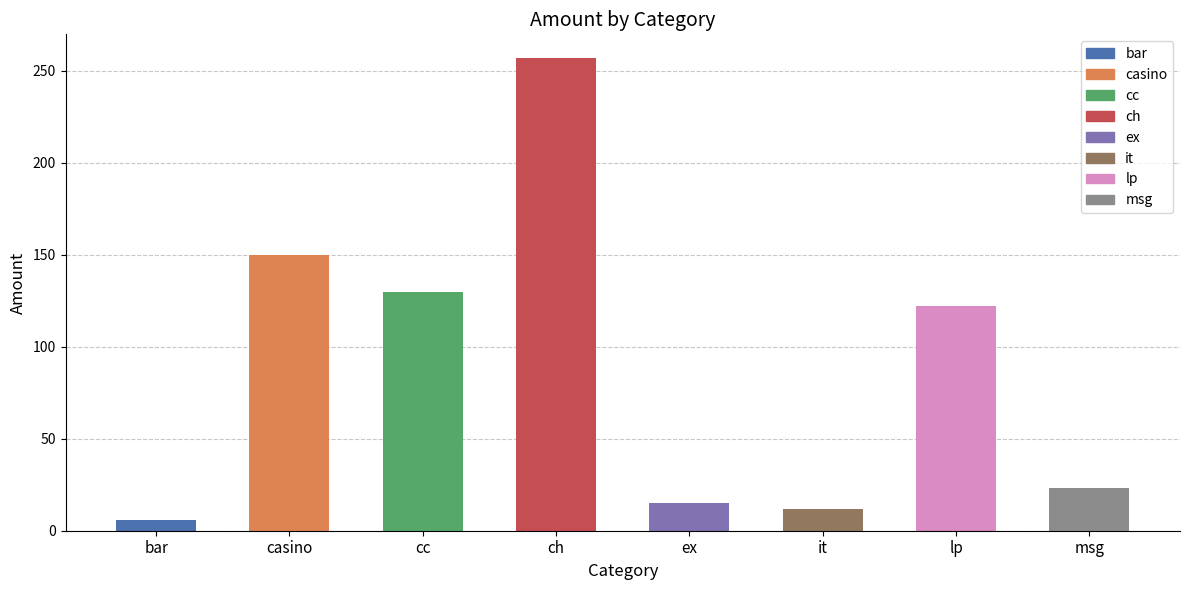

What is the label of the 5th bar from the right?

ch